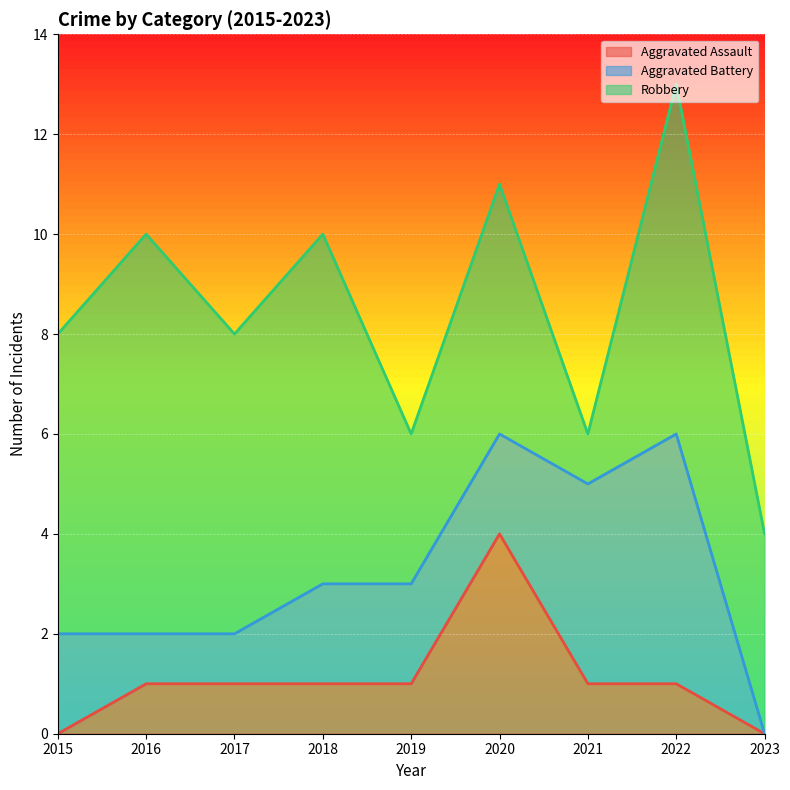

At which category is the sum across all series the highest?

2022